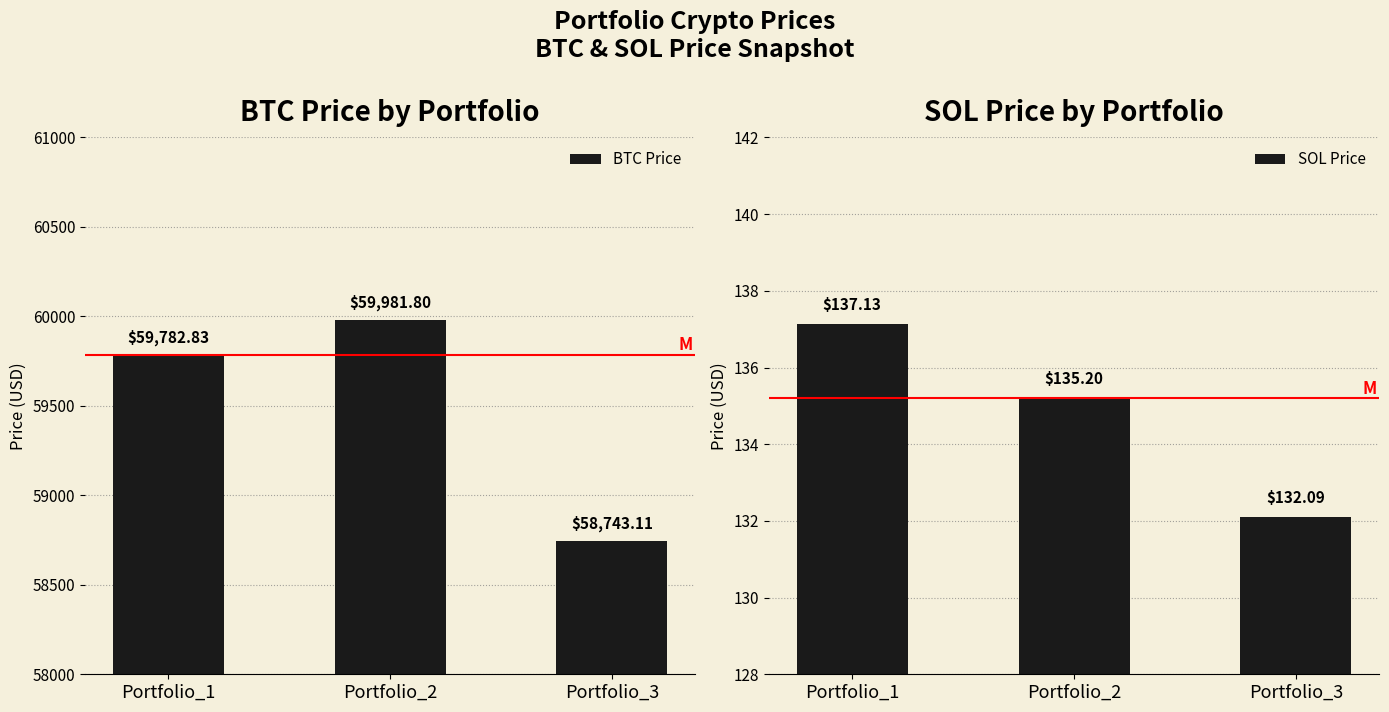

The value of SOL Price at Portfolio_3 is 182.0. True or false?

False